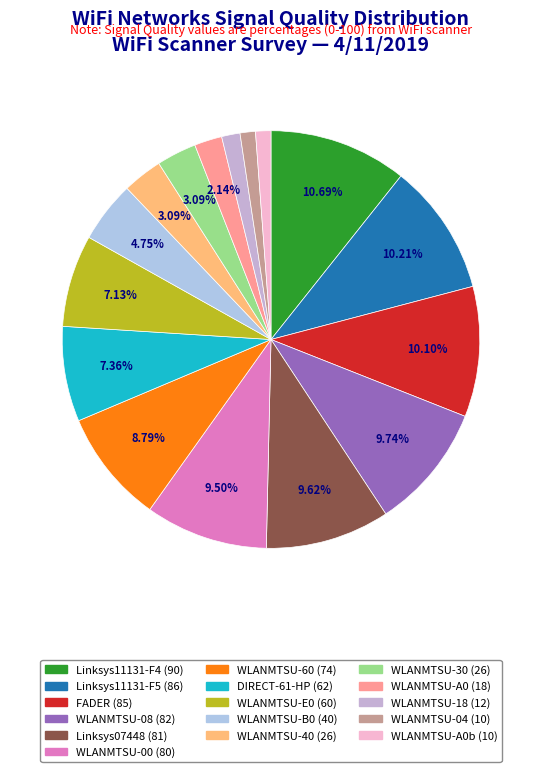

Count the number of slices in the pie.

16